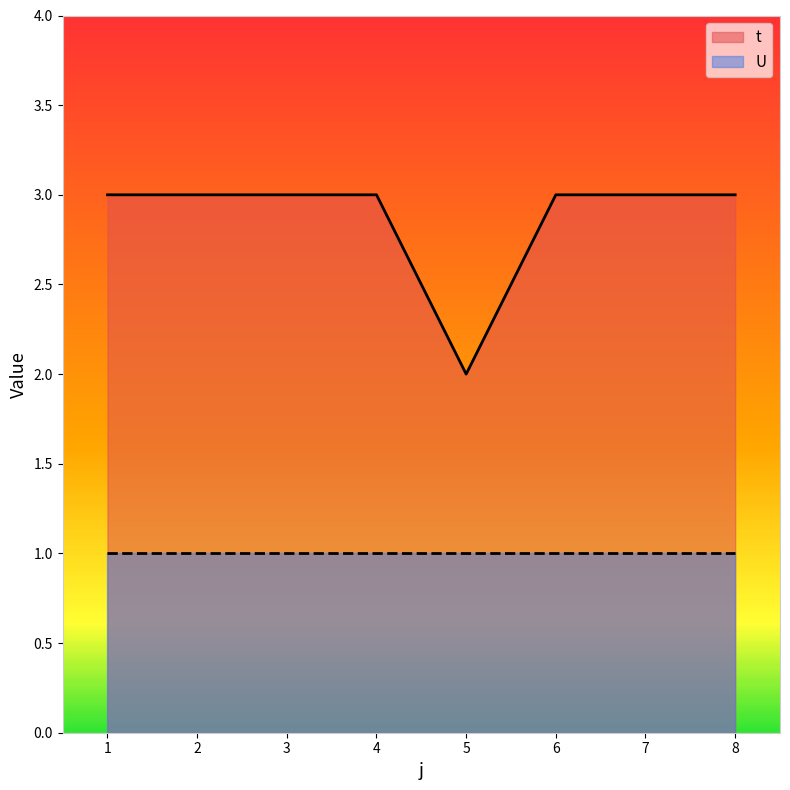

What is the value of the 5th point from the left?

2